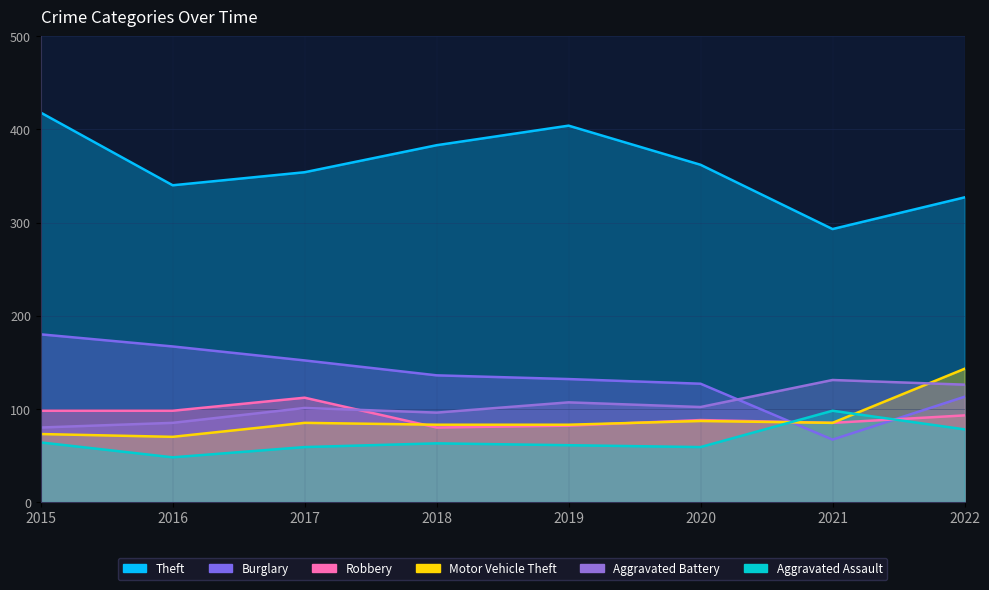

Count the number of categories in the chart.

8